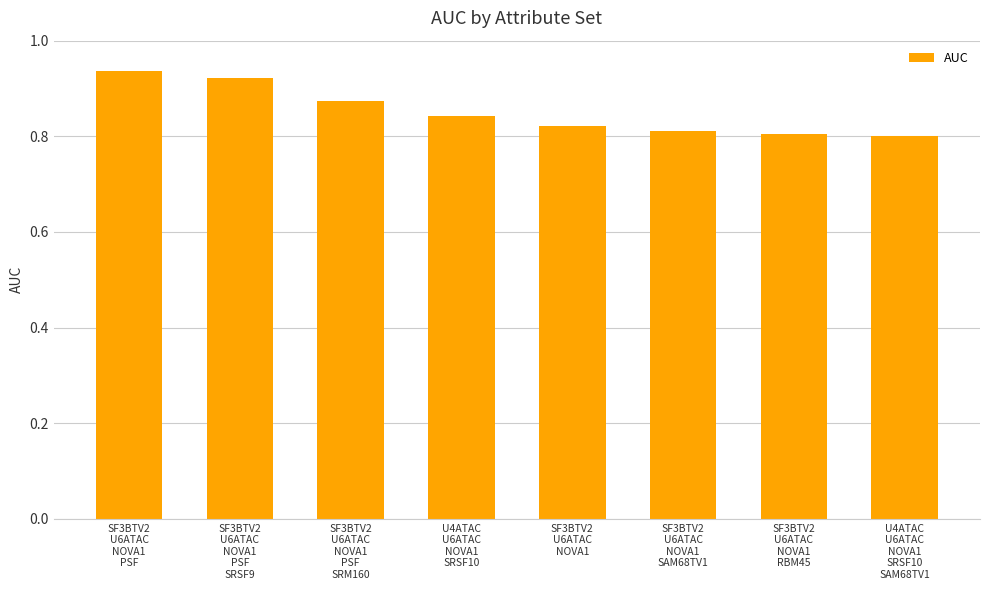

What is the sum of all values?

6.8